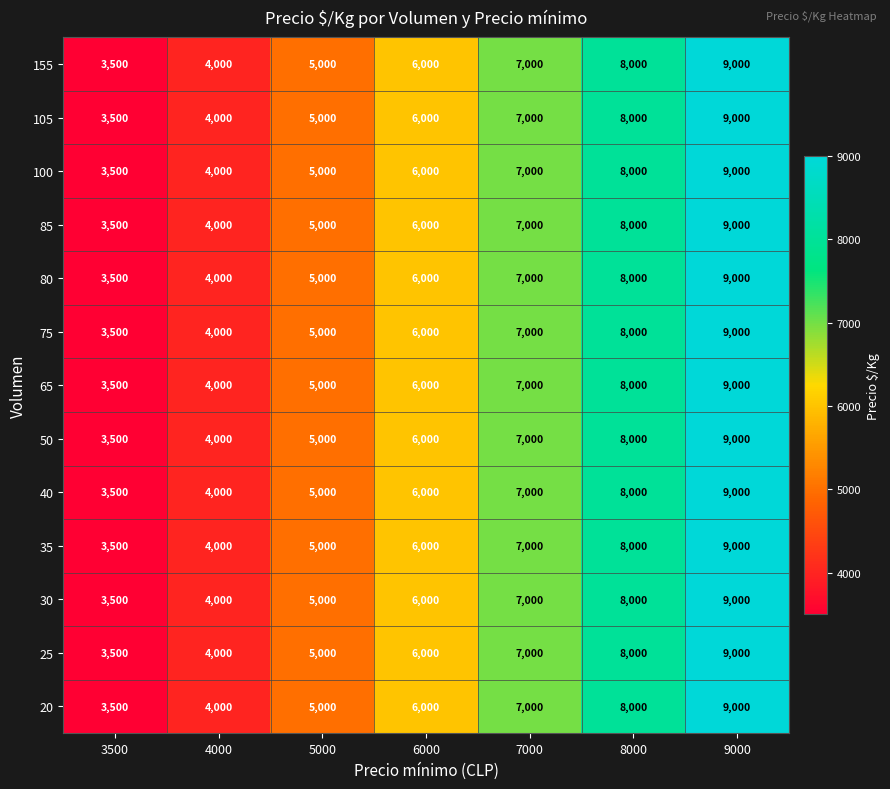

Which label corresponds to the smallest value in the chart?

3500